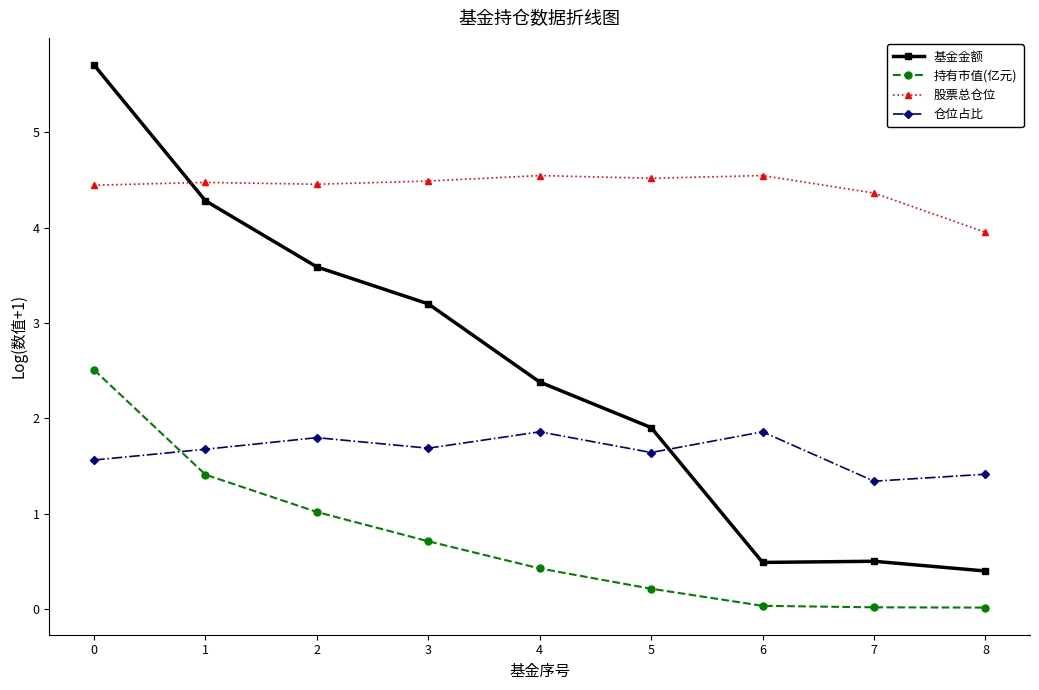

What is the sum of the 股票总仓位 values at 7 and 4?

8.9